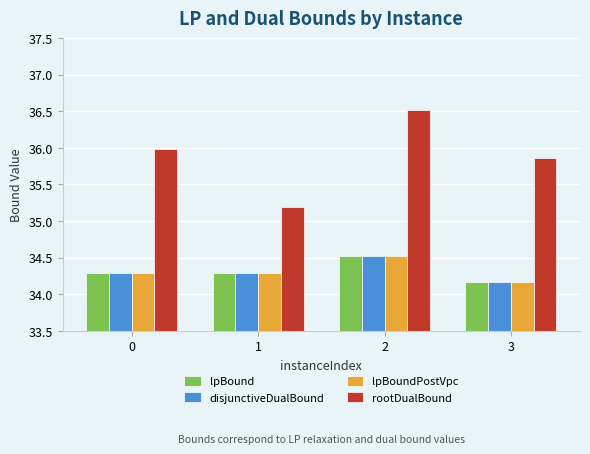

Which series has the widest spread of values?

rootDualBound